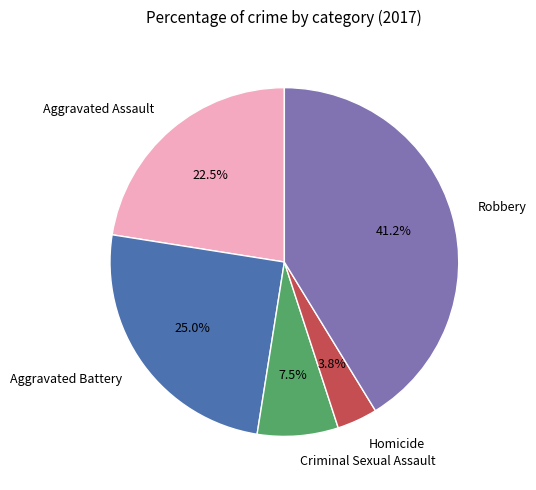

Rank the categories by value from lowest to highest.

Homicide, Criminal Sexual Assault, Aggravated Assault, Aggravated Battery, Robbery